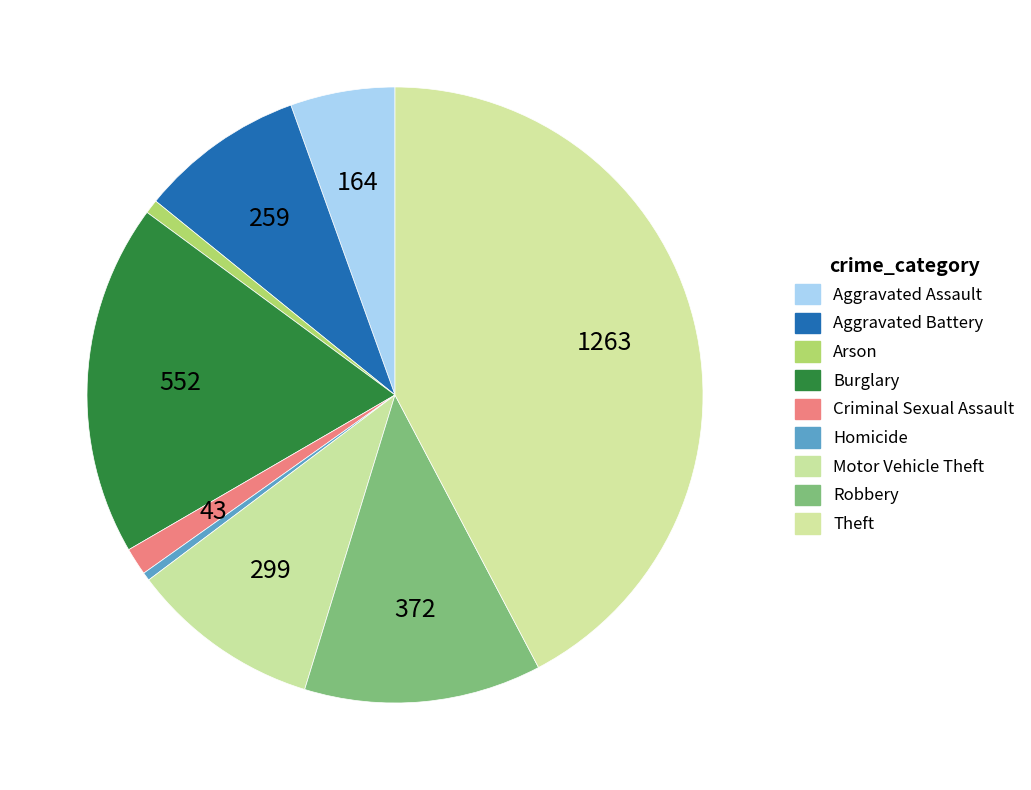

What is the largest slice in the pie chart?

Theft